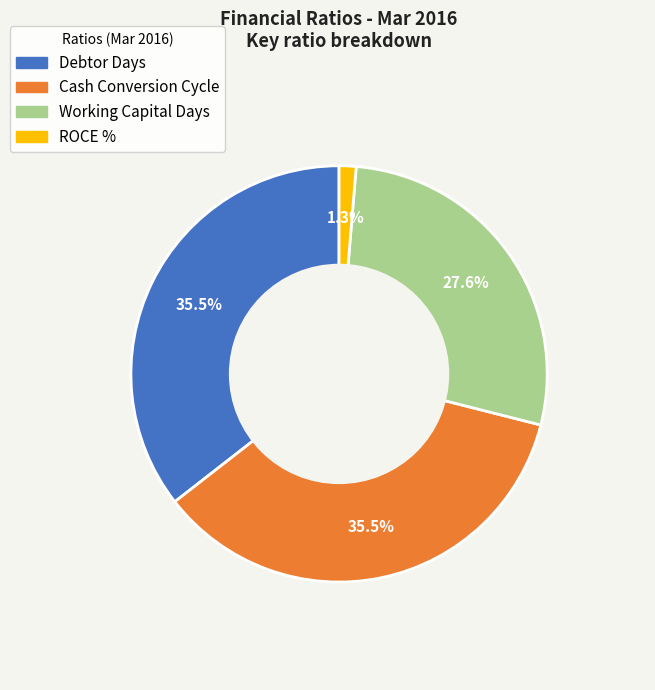

Does any single category account for the majority?

No